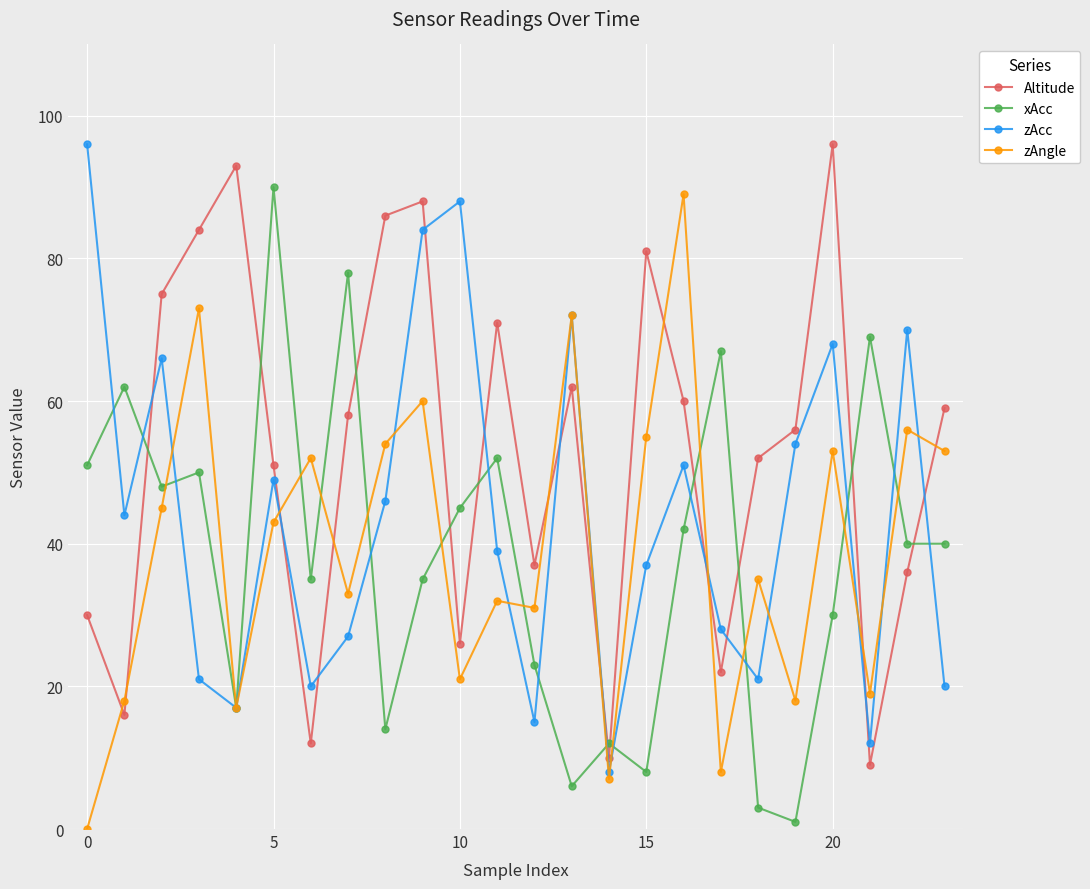

What is the lowest value of the zAcc series?

8